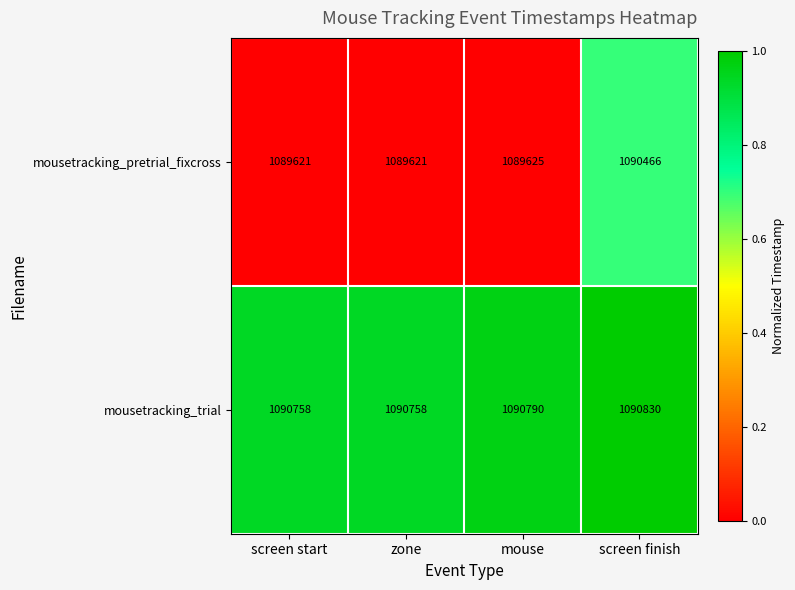

Reading right to left, extract all data points from this chart.

mousetracking_pretrial_fixcross: 1090466	1089625	1089621	1089621
mousetracking_trial: 1090830	1090790	1090758	1090758